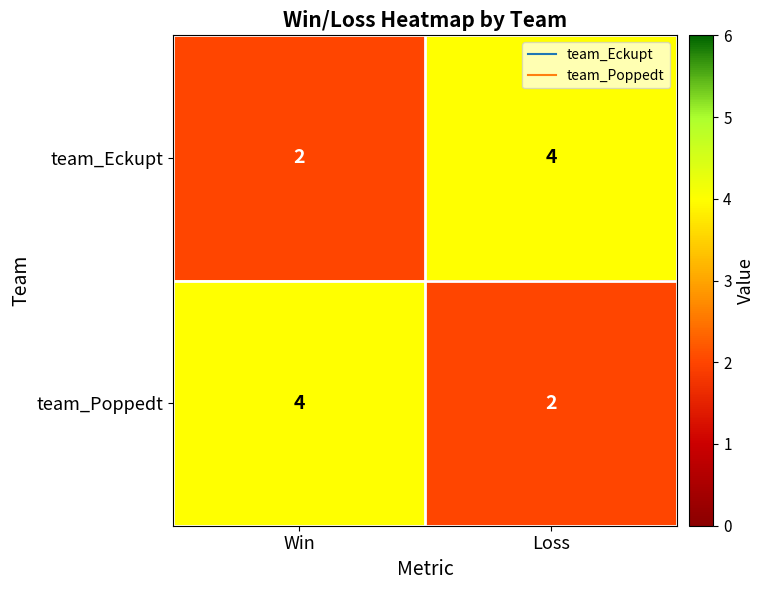

Reading left to right, list all the values displayed in this chart.

team_Eckupt: Win=2	Loss=4
team_Poppedt: Win=4	Loss=2